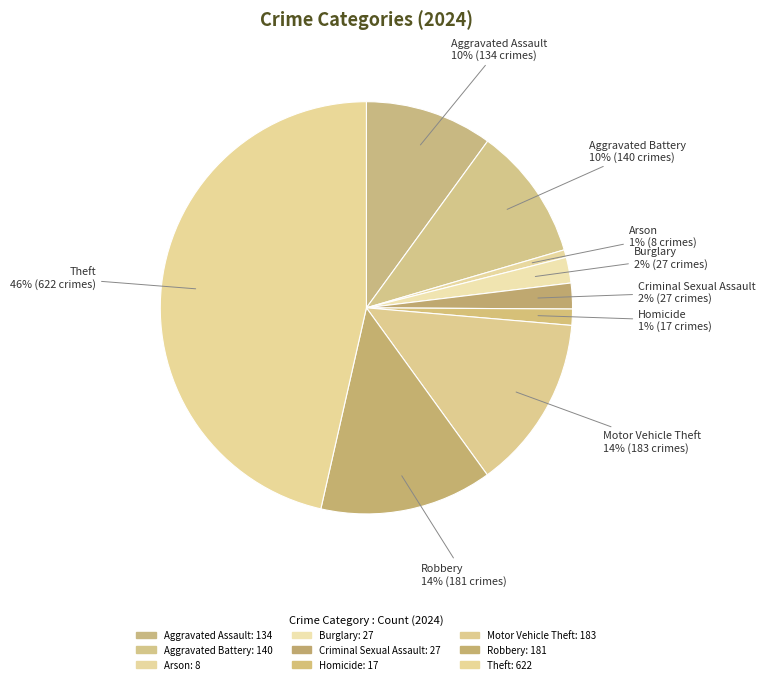

Is the sum of Burglary and Homicide greater than half?

No